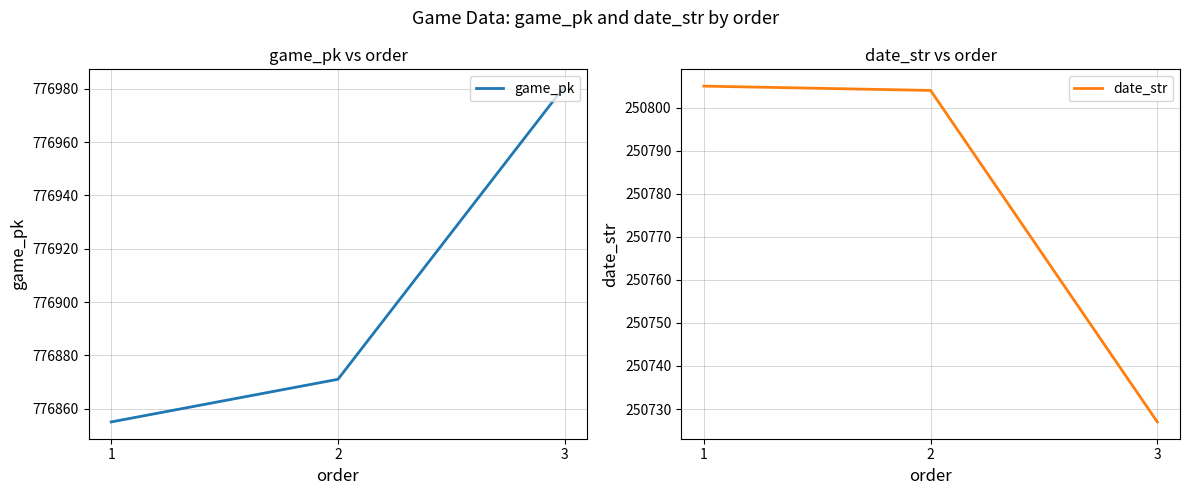

How many data points in game_pk are less than 776871?

1